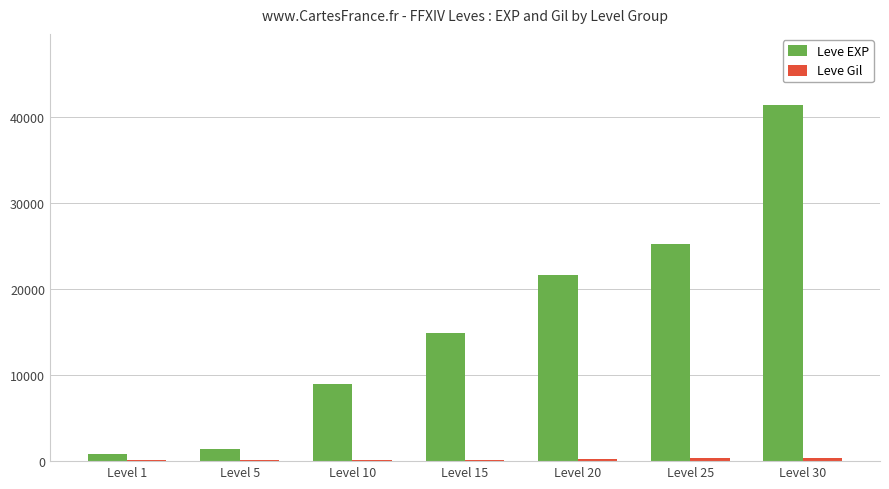

Which series has the largest range (max minus min)?

Leve EXP